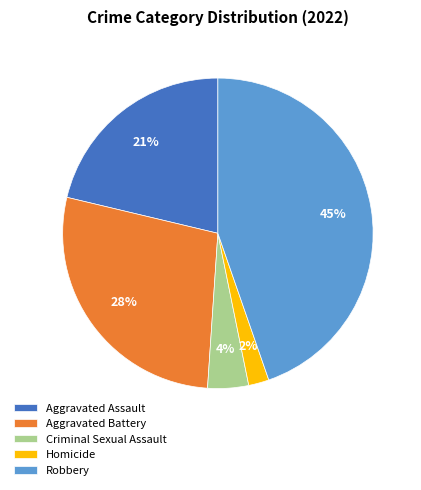

Which has a higher value, Aggravated Battery or Robbery?

Robbery